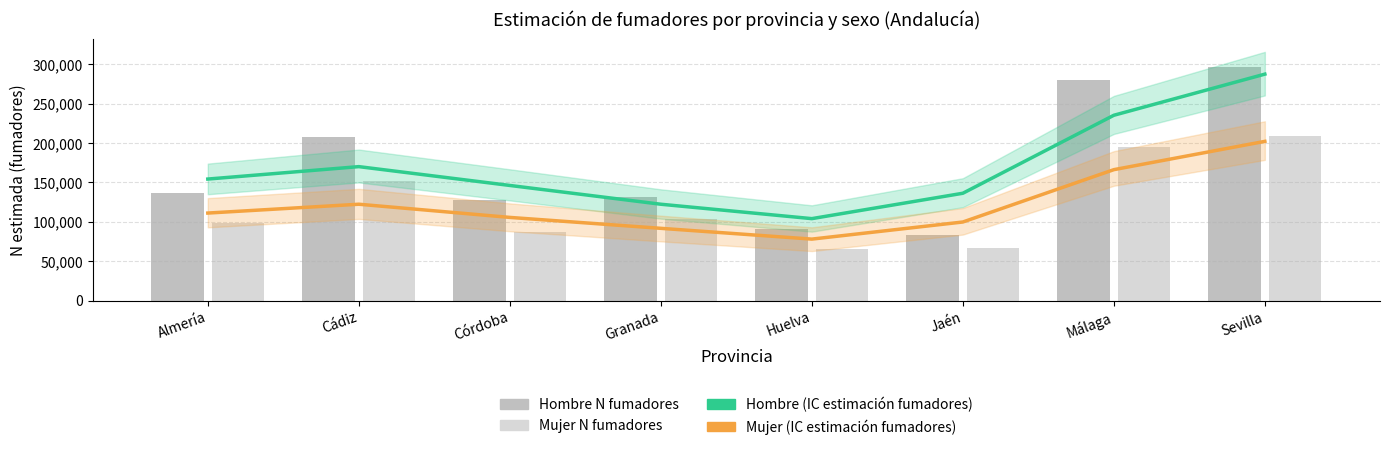

The Hombre (Estimación central IC) series shows 289462.7 at Cádiz. True or false?

False